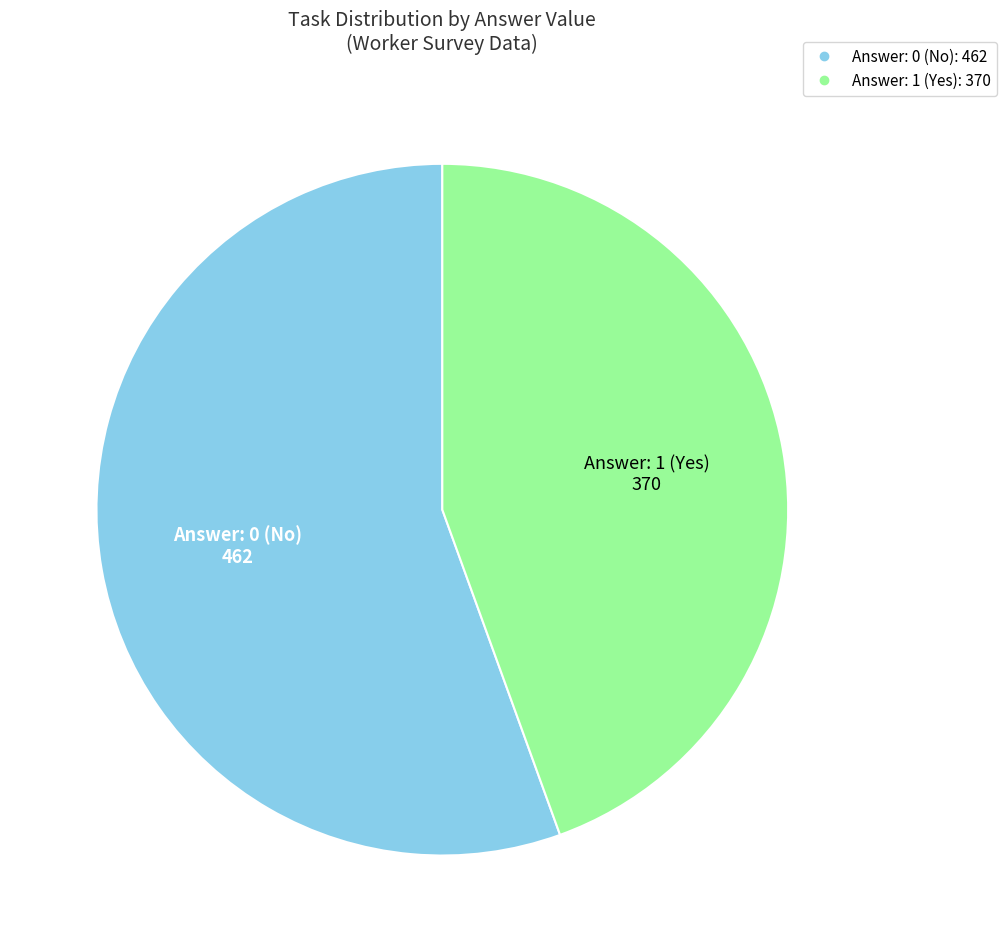

Is there a majority slice in this chart?

Yes